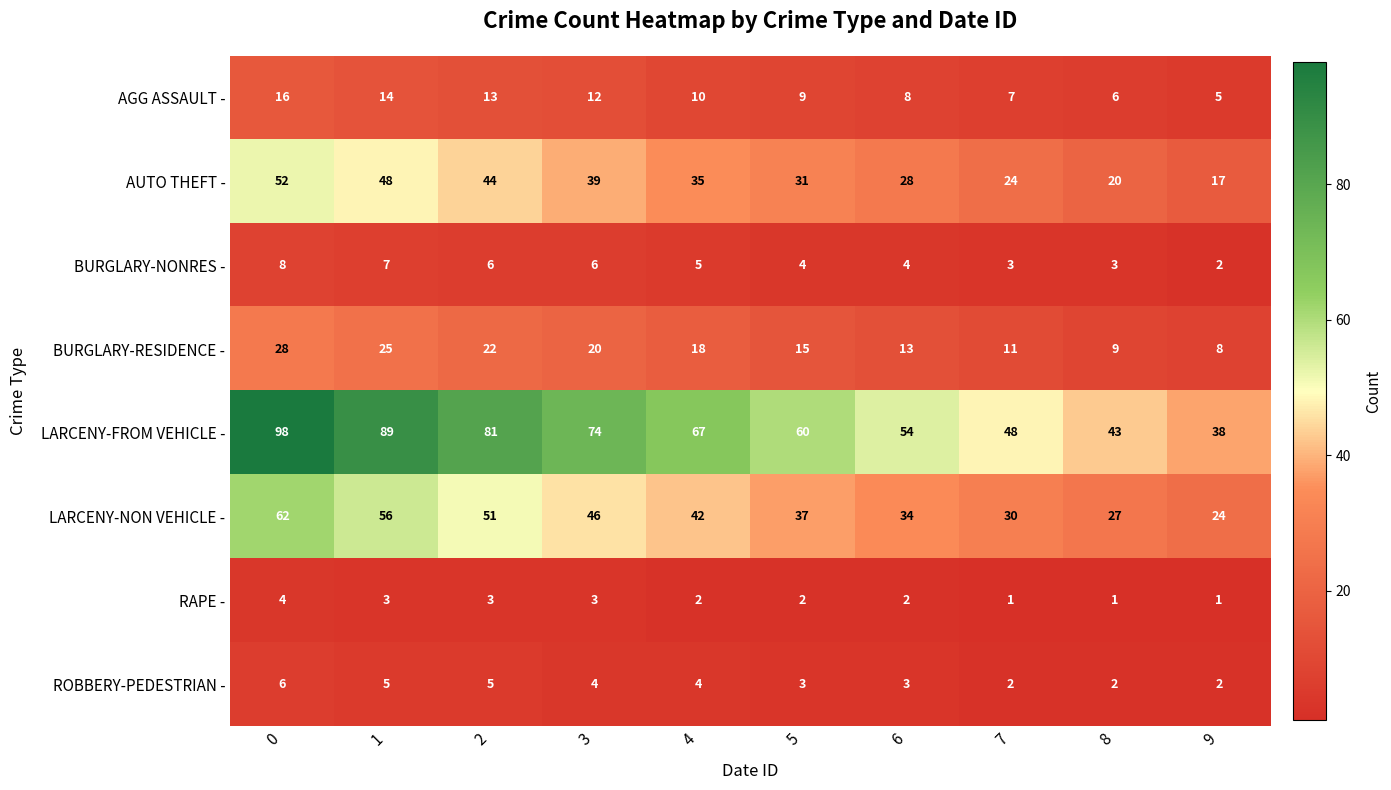

What is the approximate value of AUTO THEFT - at 3, to the nearest 5?

40